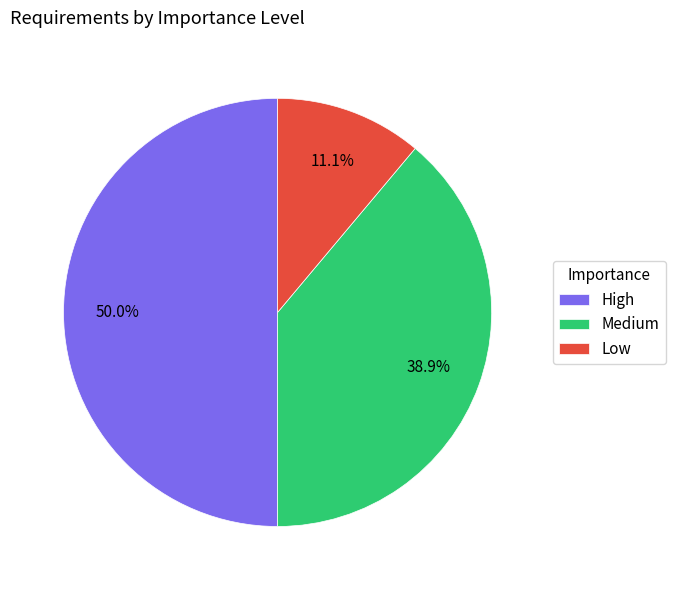

Does Medium represent more than half of the total?

No